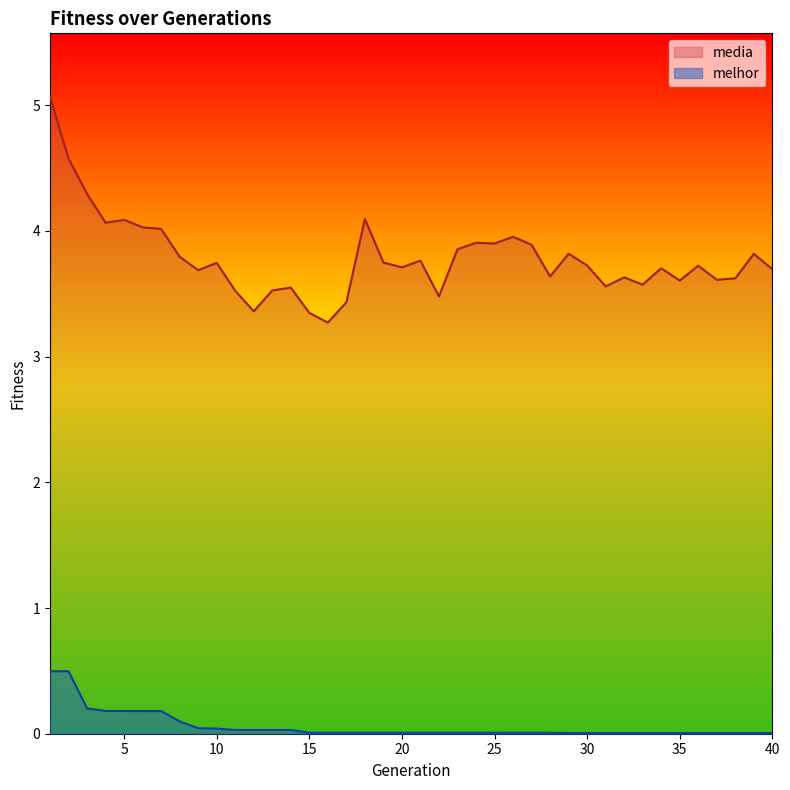

Reading left to right, what are all the values shown in this chart?

media: 5.1	4.6	4.3	4.1	4.1	4.0	4.0	3.8	3.7	3.7	3.5	3.4	3.5	3.5	3.3	3.3	3.4	4.1	3.7	3.7	3.8	3.5	3.9	3.9	3.9	4.0	3.9	3.6	3.8	3.7	3.6	3.6	3.6	3.7	3.6	3.7	3.6	3.6	3.8	3.7
melhor: 0.5	0.5	0.2	0.2	0.2	0.2	0.2	0.1	0.0	0.0	0.0	0.0	0.0	0.0	0.0	0.0	0.0	0.0	0.0	0.0	0.0	0.0	0.0	0.0	0.0	0.0	0.0	0.0	0.0	0.0	0.0	0.0	0.0	0.0	0.0	0.0	0.0	0.0	0.0	0.0